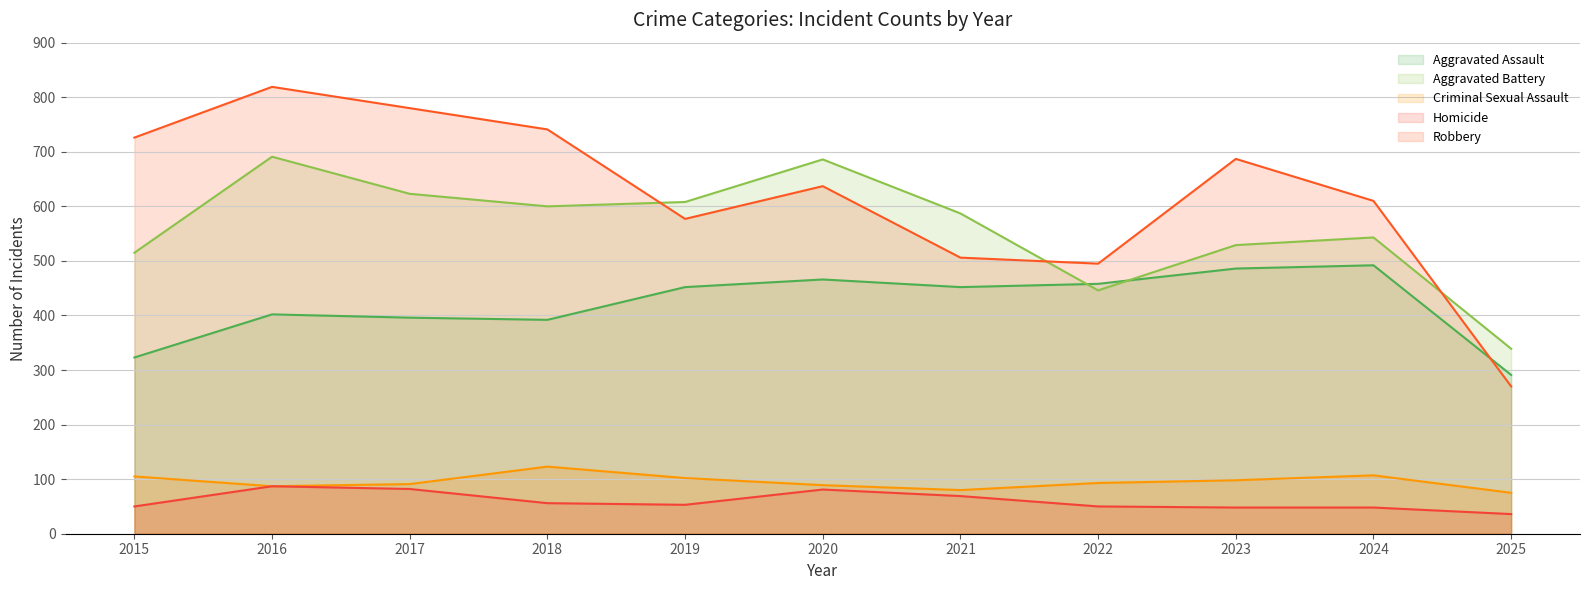

At how many categories does at least one series exceed 745?

2